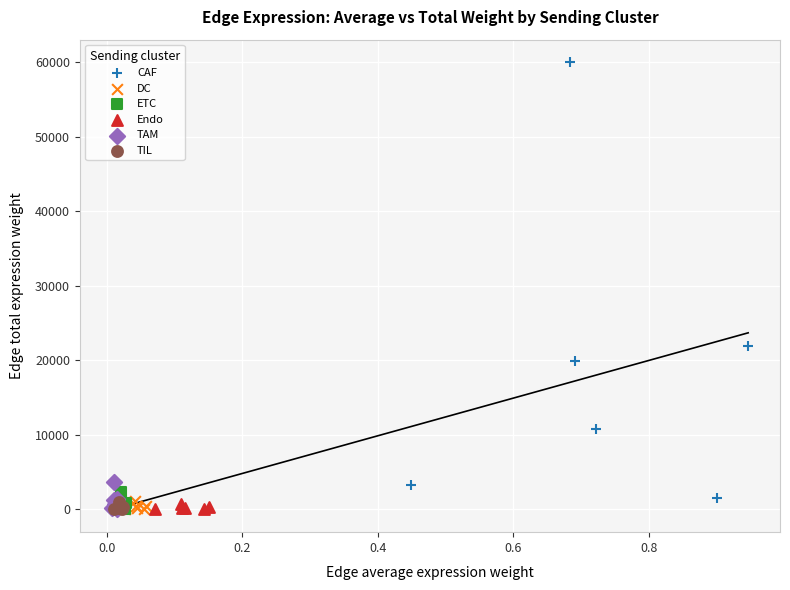

What are all the series names shown in the legend?

CAF, DC, ETC, Endo, TAM, TIL